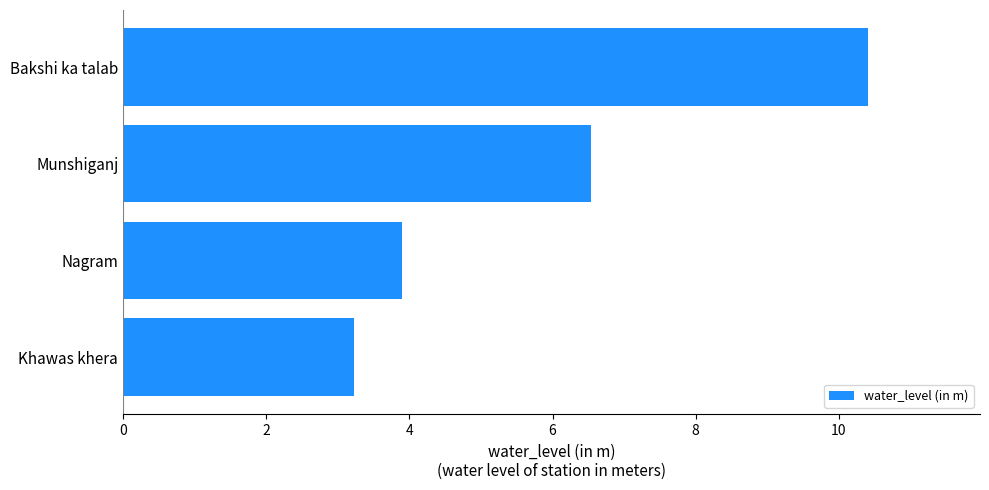

What is the smallest value displayed?

3.2